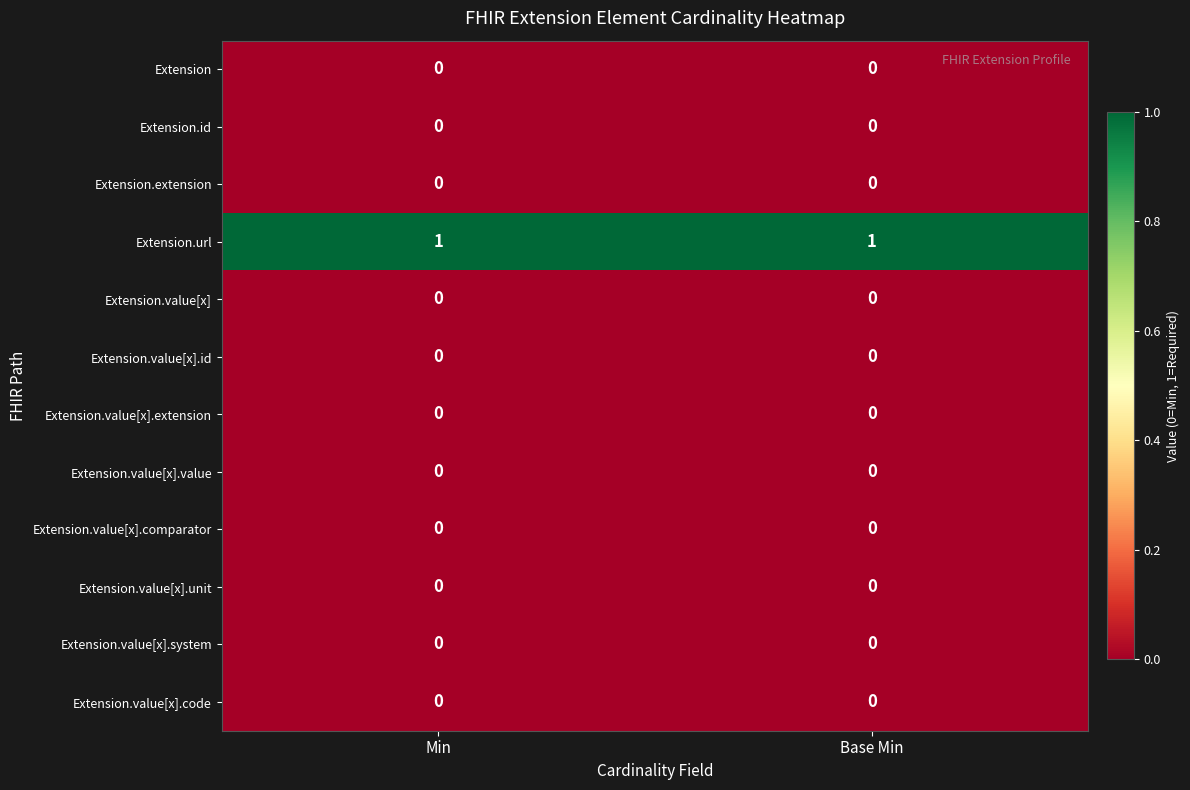

Which series has the largest total across all categories?

Extension.url